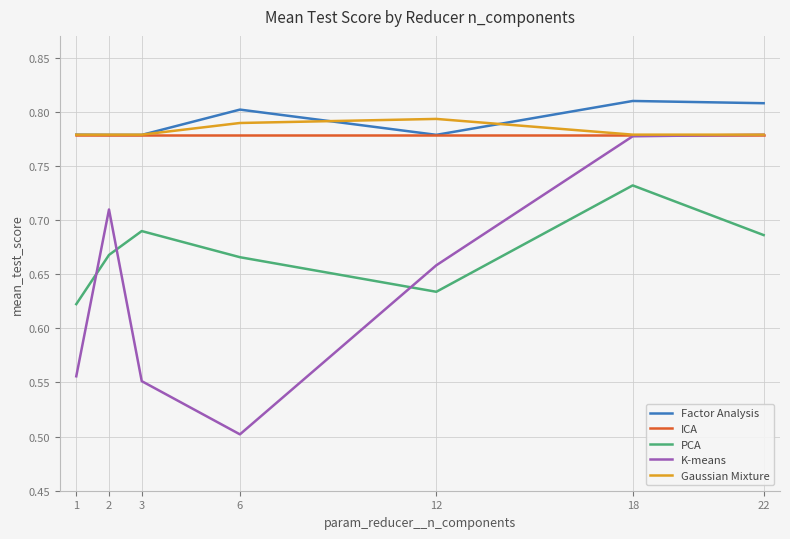

What is the spread (max minus min) of values at 6?

0.3